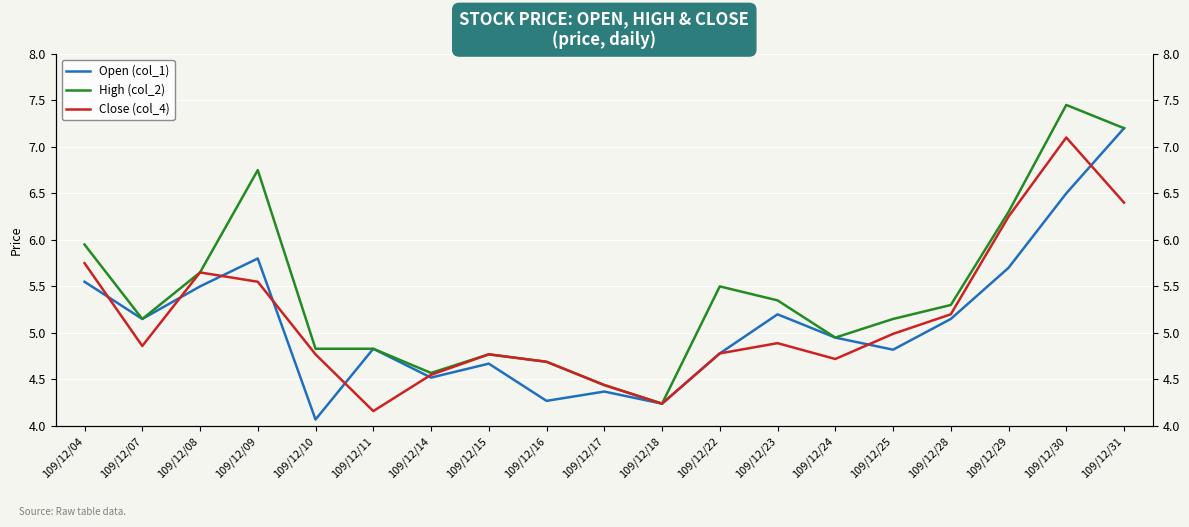

What are all the series names shown in the legend?

Open (col_1), High (col_2), Close (col_4)